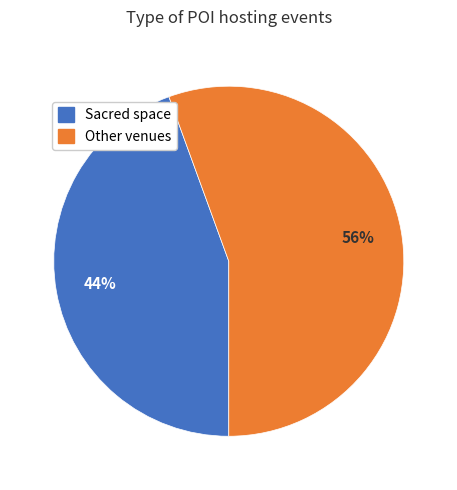

To the nearest percent, what is the average slice percentage?

50%